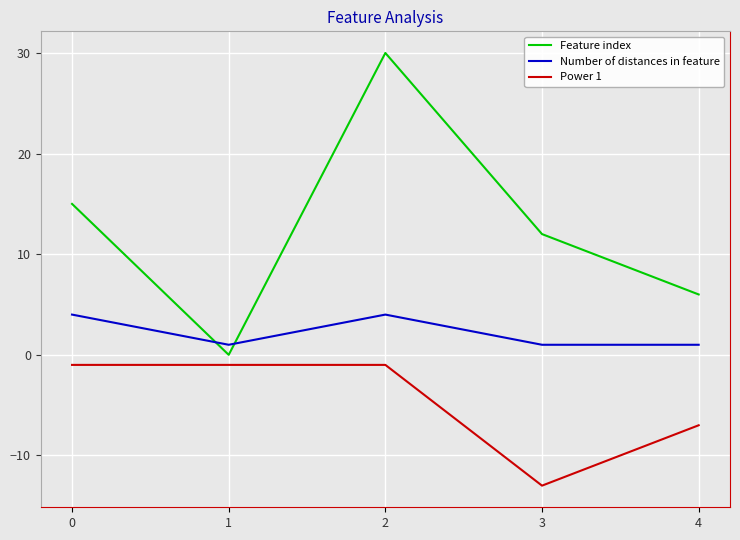

Which category has the highest value across all series?

2